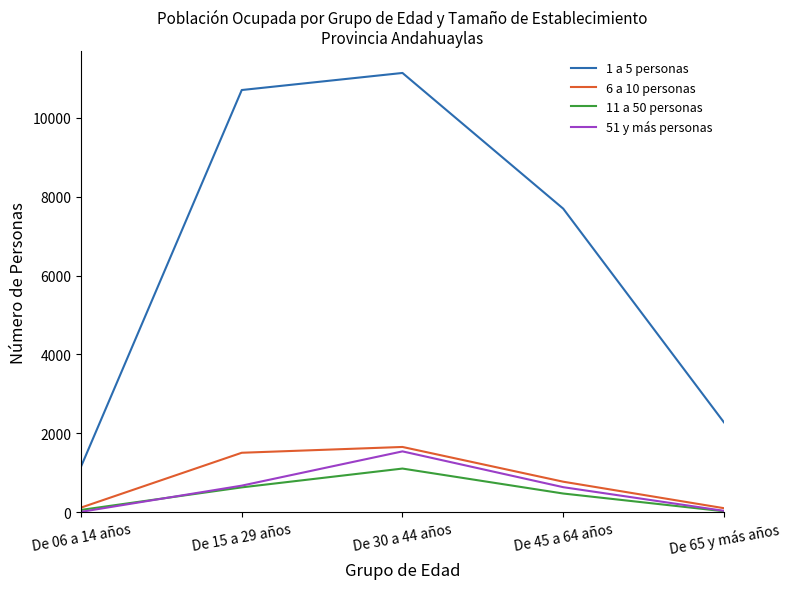

Does the chart have visible grid lines?

No